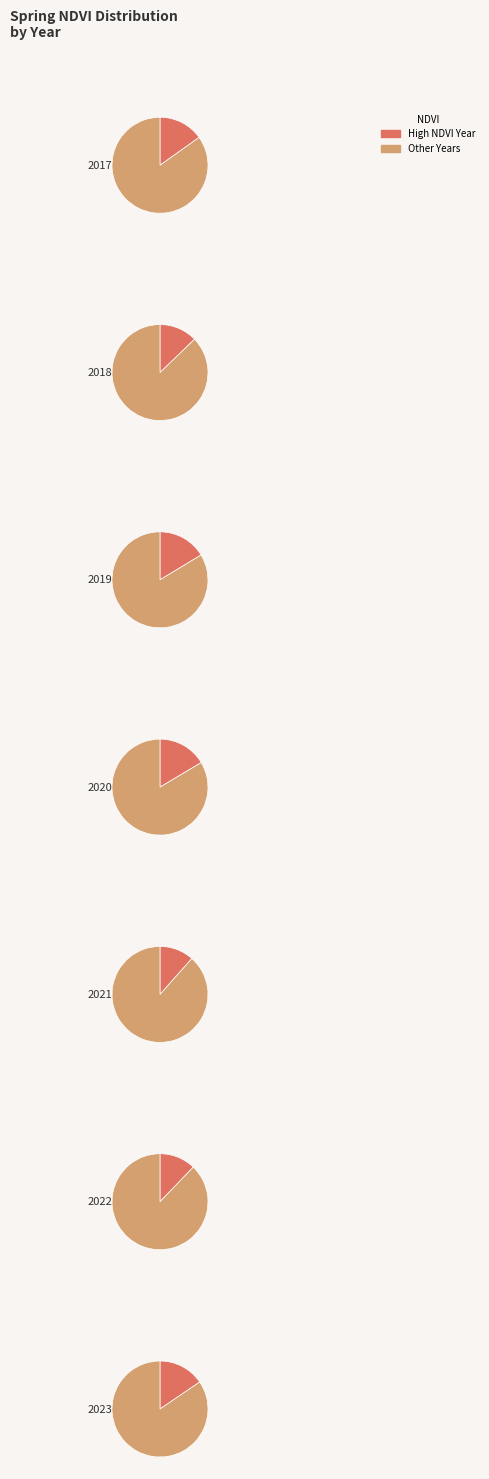

Rank the categories by value from lowest to highest.

2021, 2022, 2018, 2017, 2023, 2019, 2020